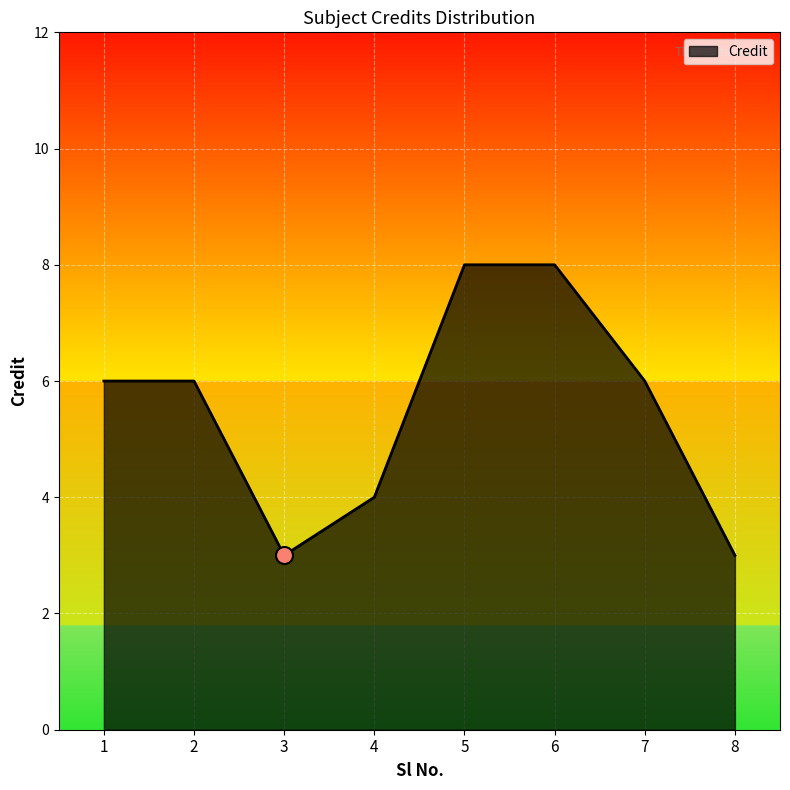

What is the change in value from 2 to 6?

+2